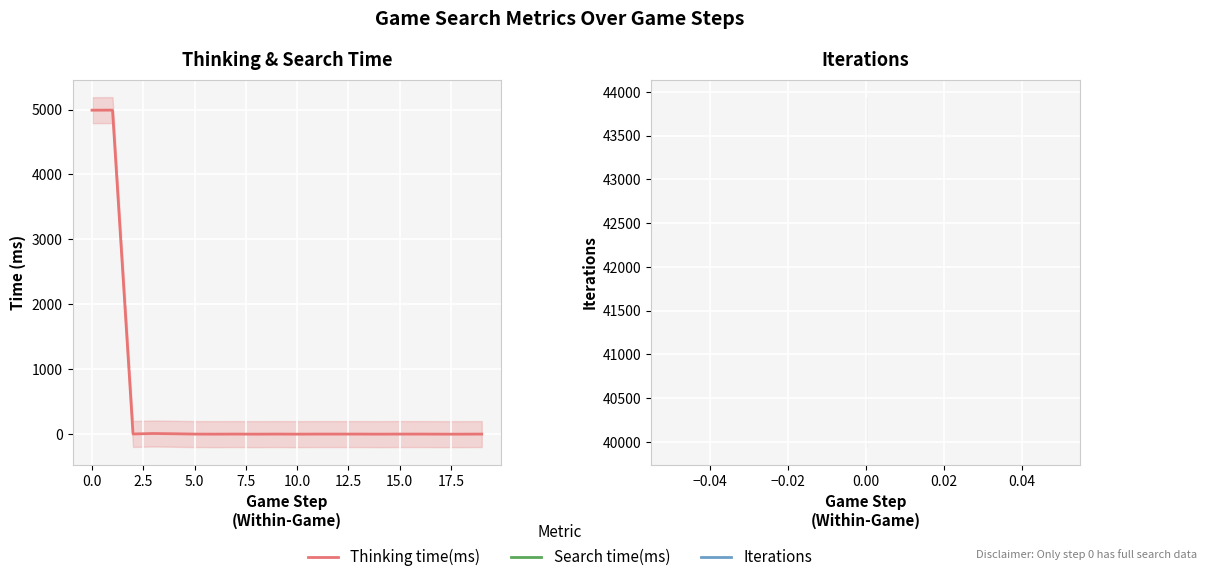

True or false: Iterations and Thinking time(ms) intersect in this chart.

False